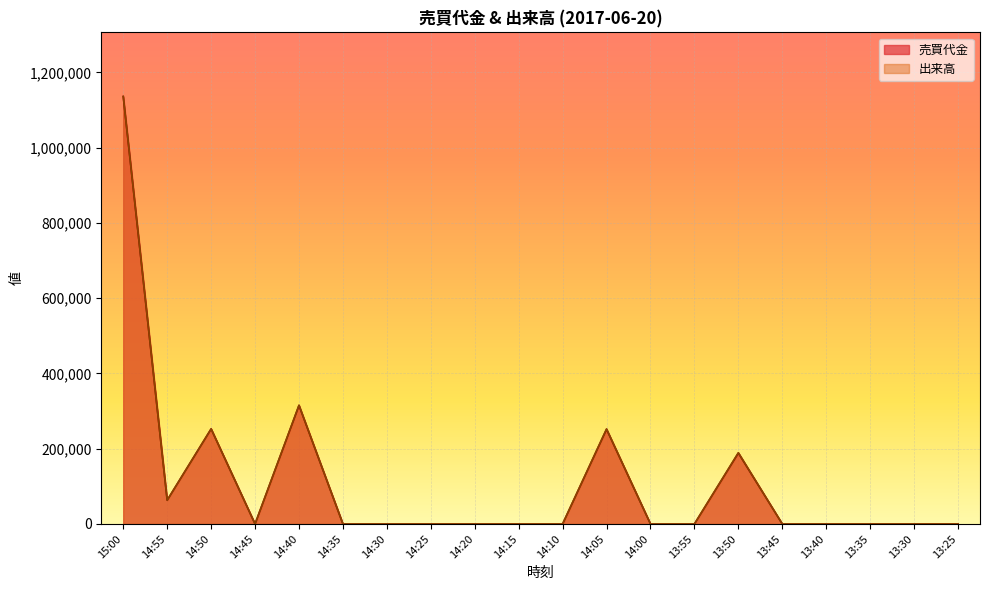

Rank the series by their average value, from highest to lowest.

出来高, 売買代金